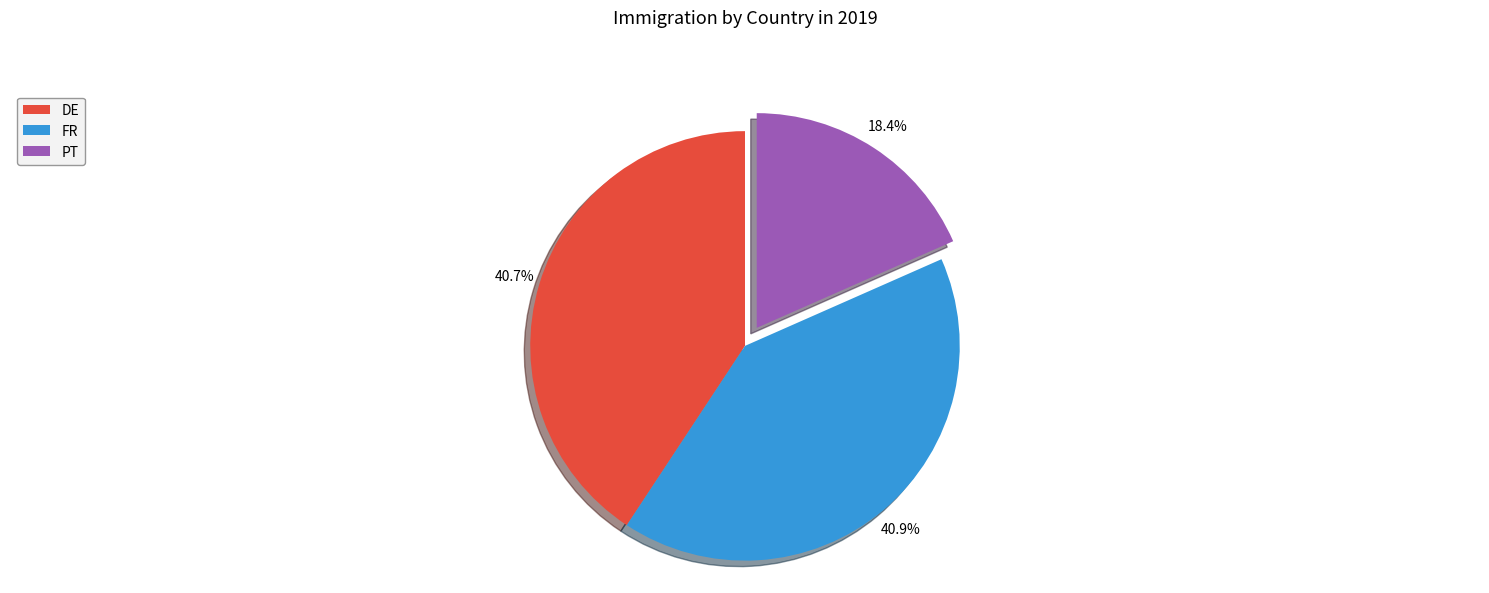

True or false: FR accounts for 51% of the total.

False